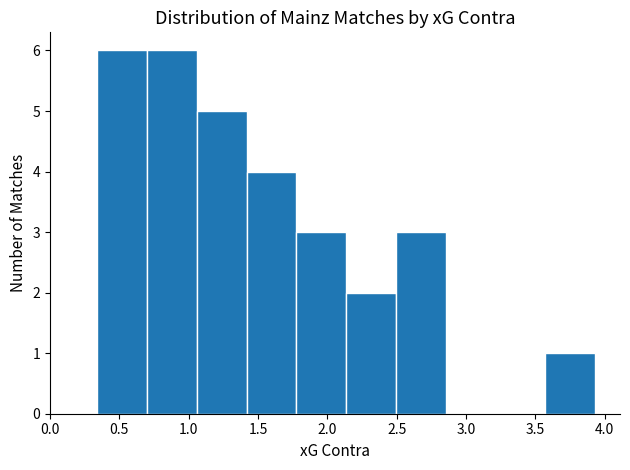

Reading left to right, list every bar in this chart as the range it spans on the x-axis followed by its height. Neither the bar edges nor the heights are printed on the chart, so give them approximately, as read against the axes.

0.35 to 0.70: 6
0.70 to 1.05: 6
1.05 to 1.40: 5
1.40 to 1.80: 4
1.80 to 2.15: 3
2.15 to 2.50: 2
2.50 to 2.85: 3
2.85 to 3.20: 0
3.20 to 3.55: 0
3.55 to 3.95: 1